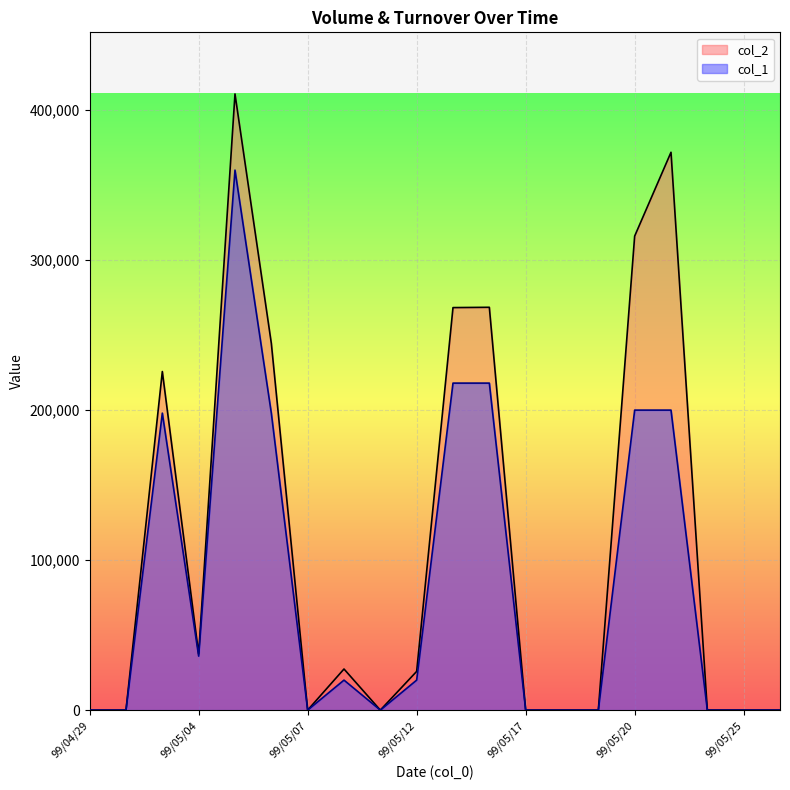

What is the difference between the second highest and second lowest values in the col_2 series?

371880